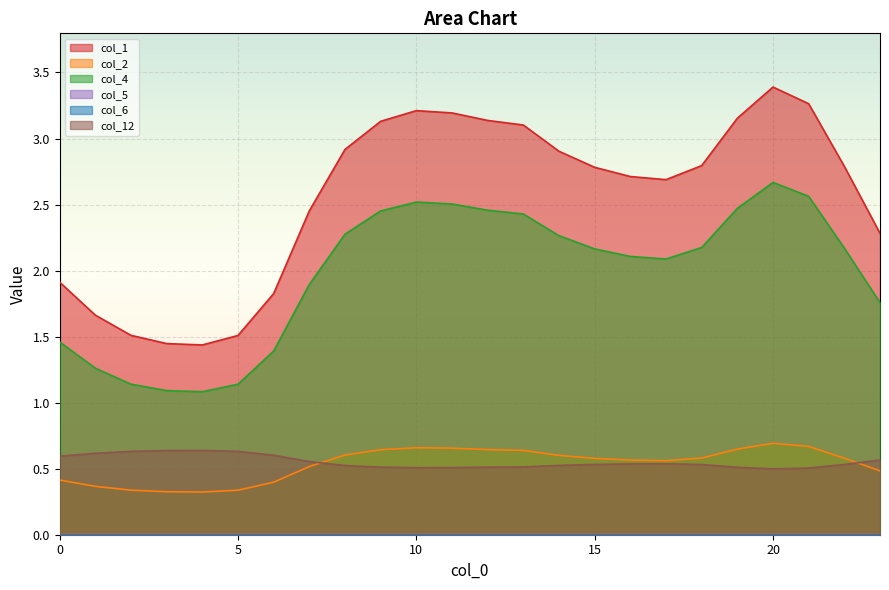

Is it true that col_1 equals 1.7 at 9?

False